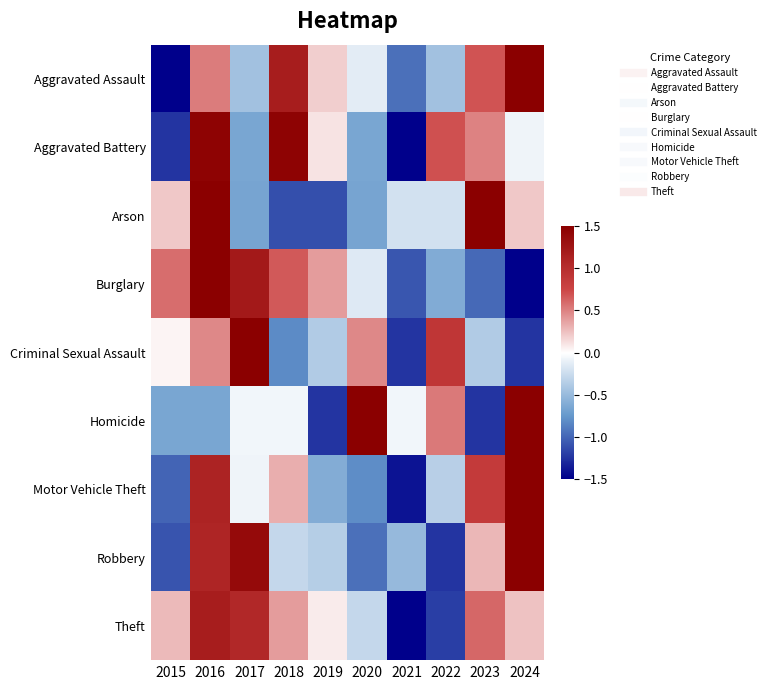

What is the spread (max minus min) of values at 2021?

1.4